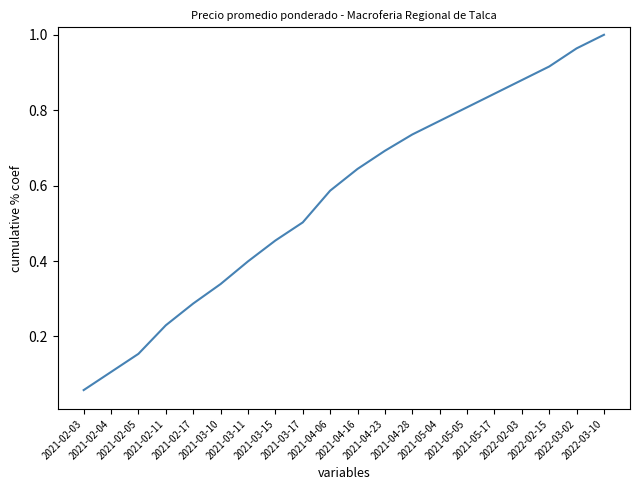

The value at 2021-05-17 is 1.1. True or false?

False